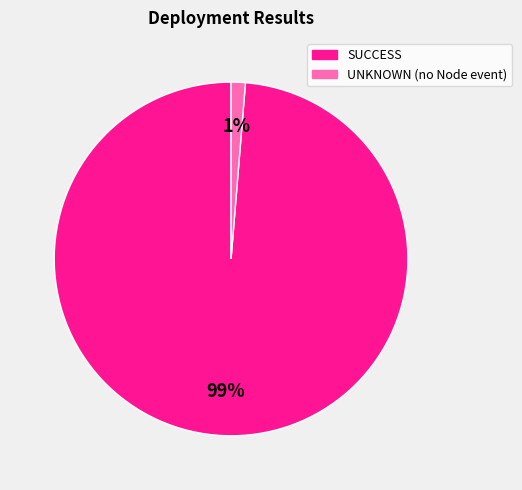

Does any single category account for the majority?

Yes